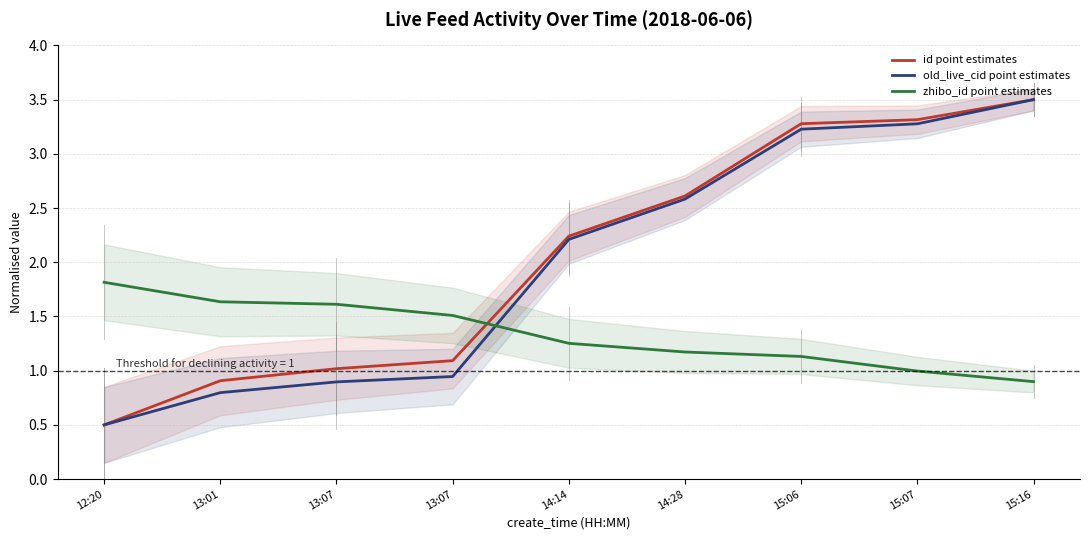

Which series changed the most between 14:28 and 15:16?

old_live_cid point estimates